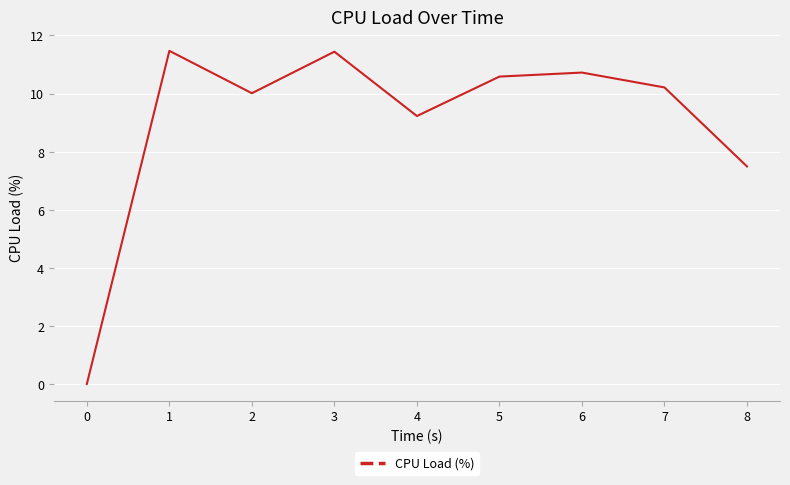

Between 5 and 2, which is larger?

5